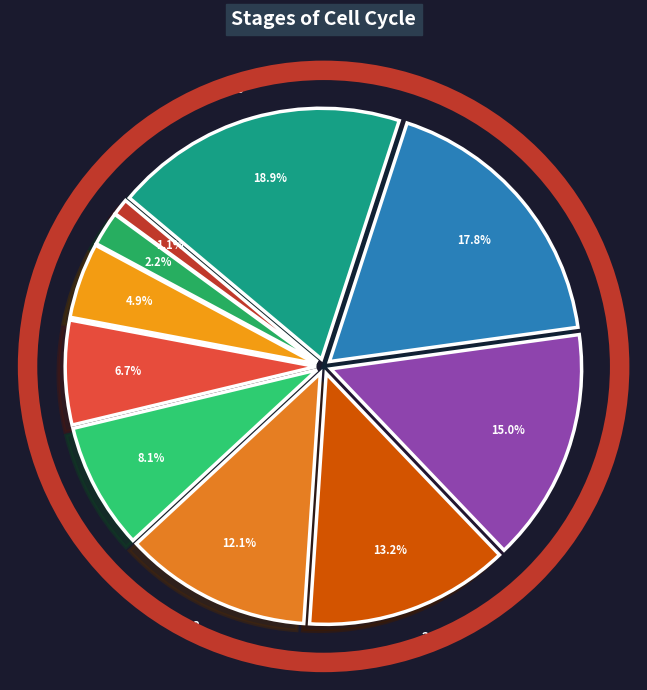

How many segments does this pie chart have?

10